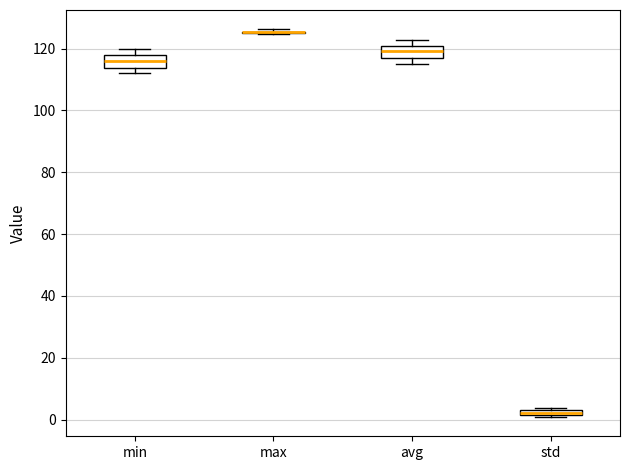

Where is the lower edge of the box for avg on the y-axis? The values are not printed on the chart, so give them approximately, as read against the axis.

116